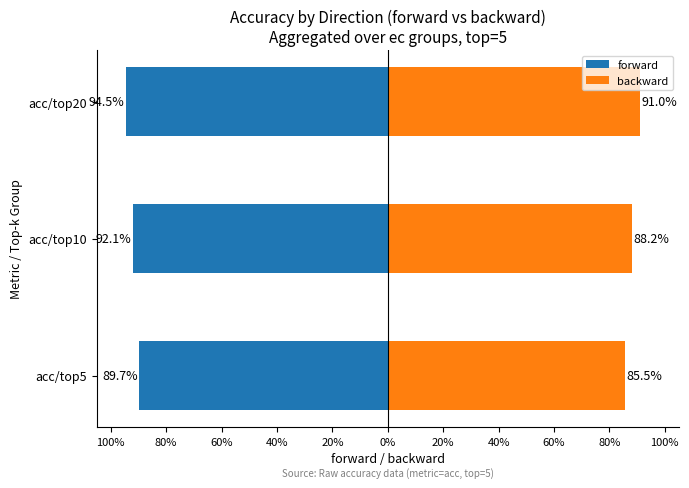

How many series are shown in this chart?

2